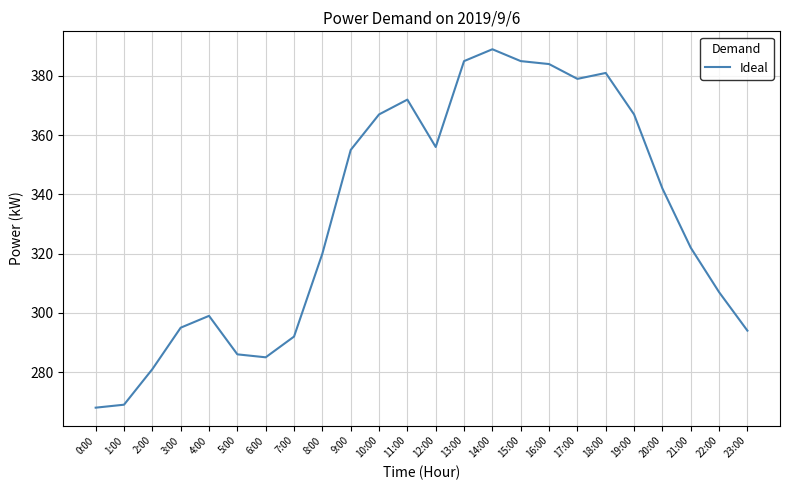

Reading left to right, extract all data points from this chart.

0:00=268	1:00=269	2:00=281	3:00=295	4:00=299	5:00=286	6:00=285	7:00=292	8:00=320	9:00=355	10:00=367	11:00=372	12:00=356	13:00=385	14:00=389	15:00=385	16:00=384	17:00=379	18:00=381	19:00=367	20:00=342	21:00=322	22:00=307	23:00=294